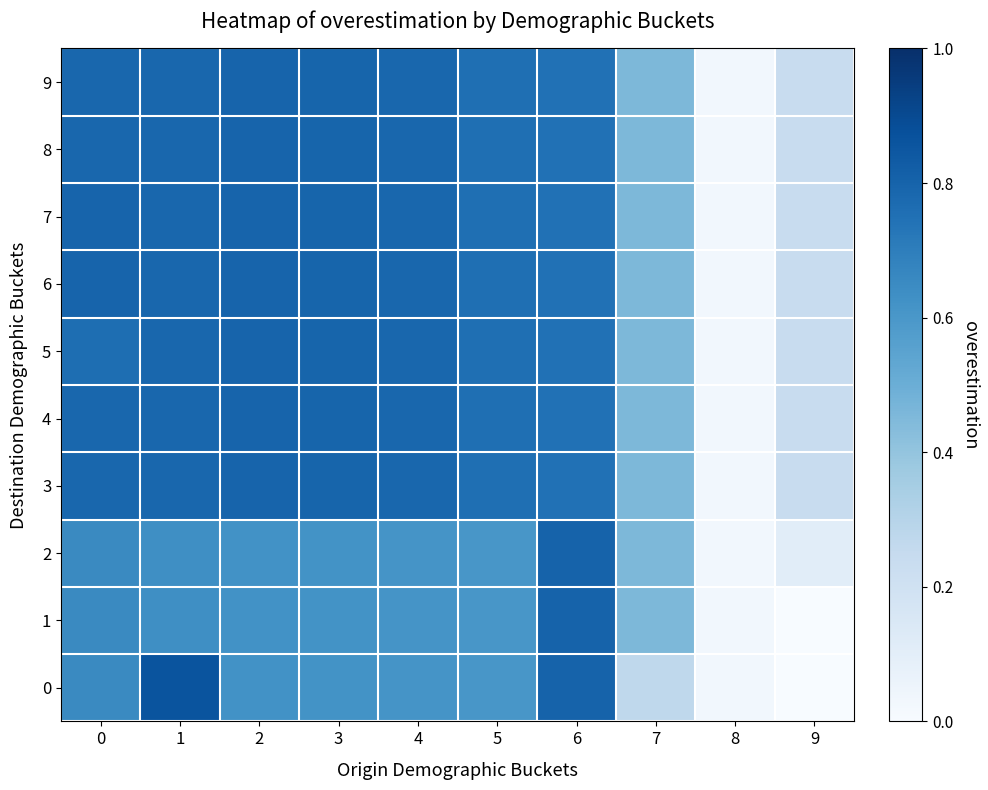

Rank the series by their maximum value, from lowest to highest.

3, 4, 5, 8, 9, 6, 7, 1, 2, 0